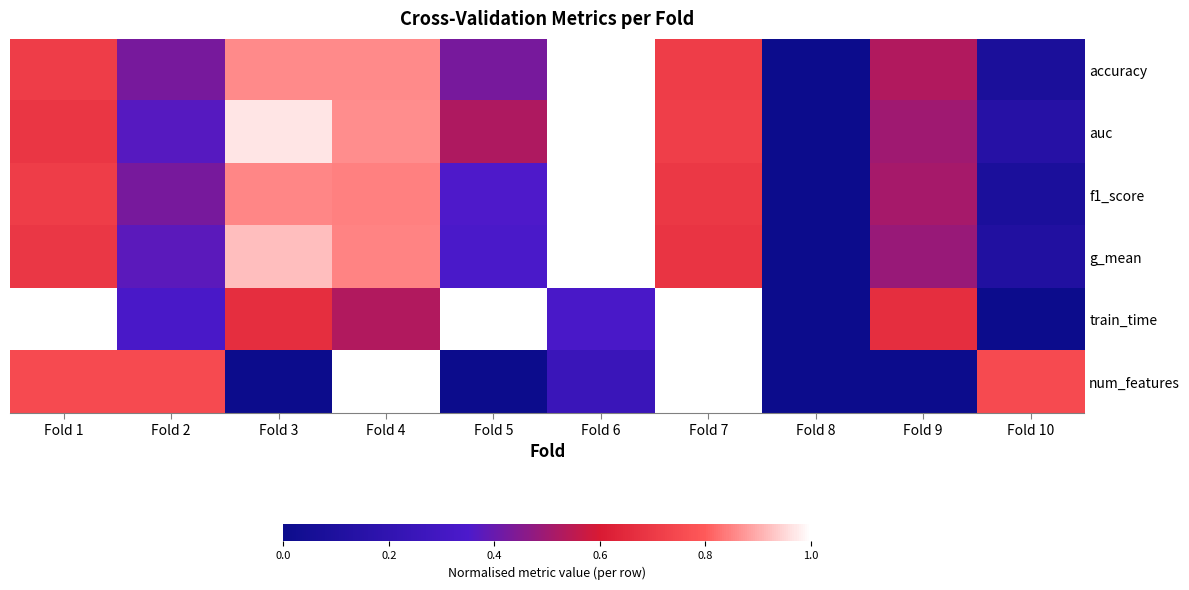

Count the number of data series in this chart.

6